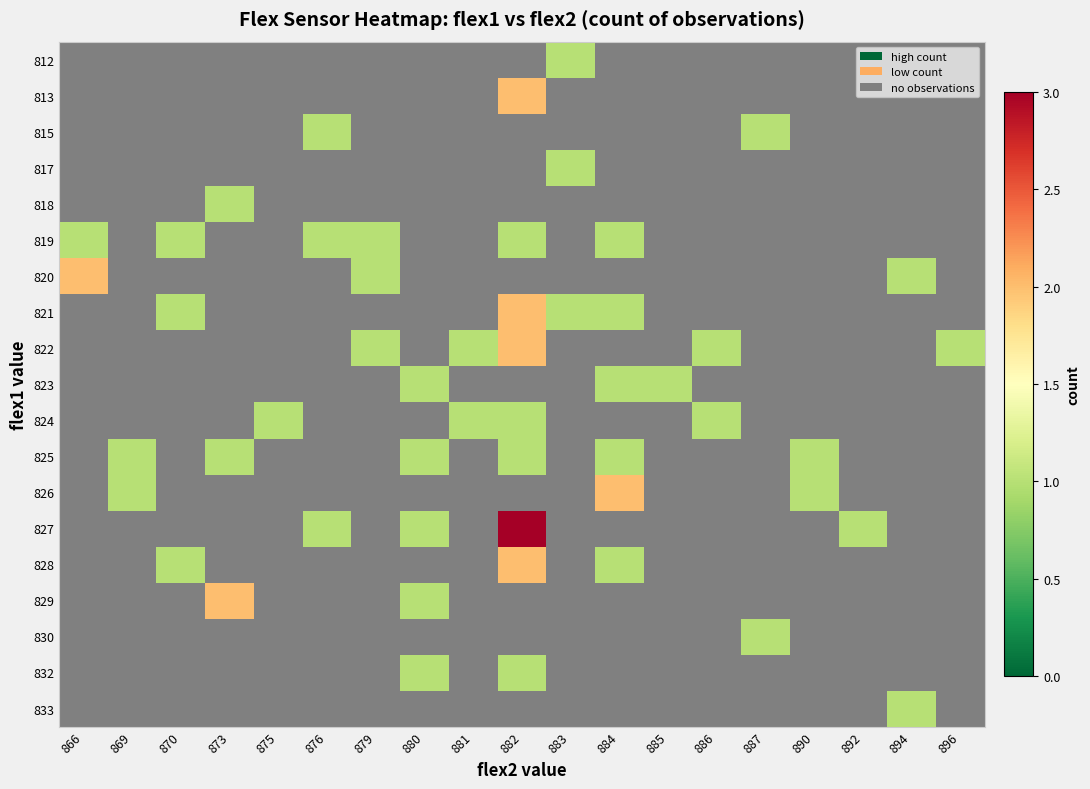

How many series are shown in this chart?

19